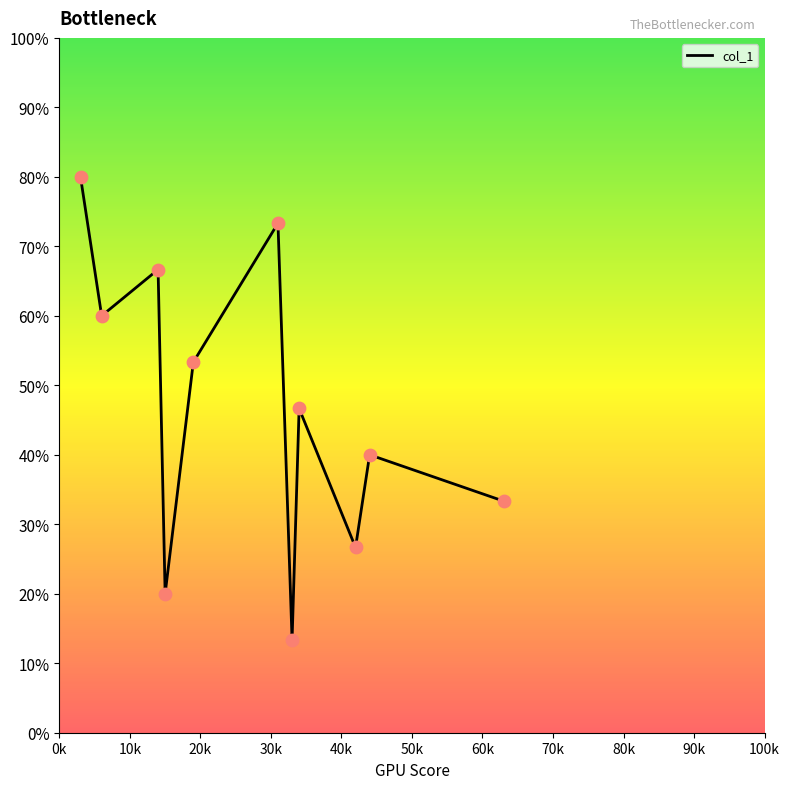

Is this an area chart (filled region under the line)?

Yes